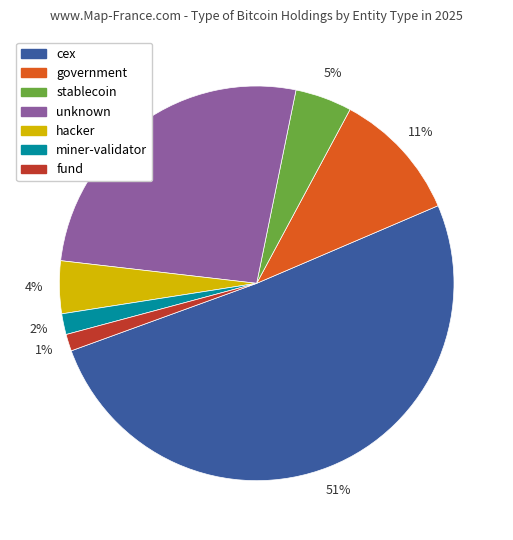

Count the number of slices in the pie.

7